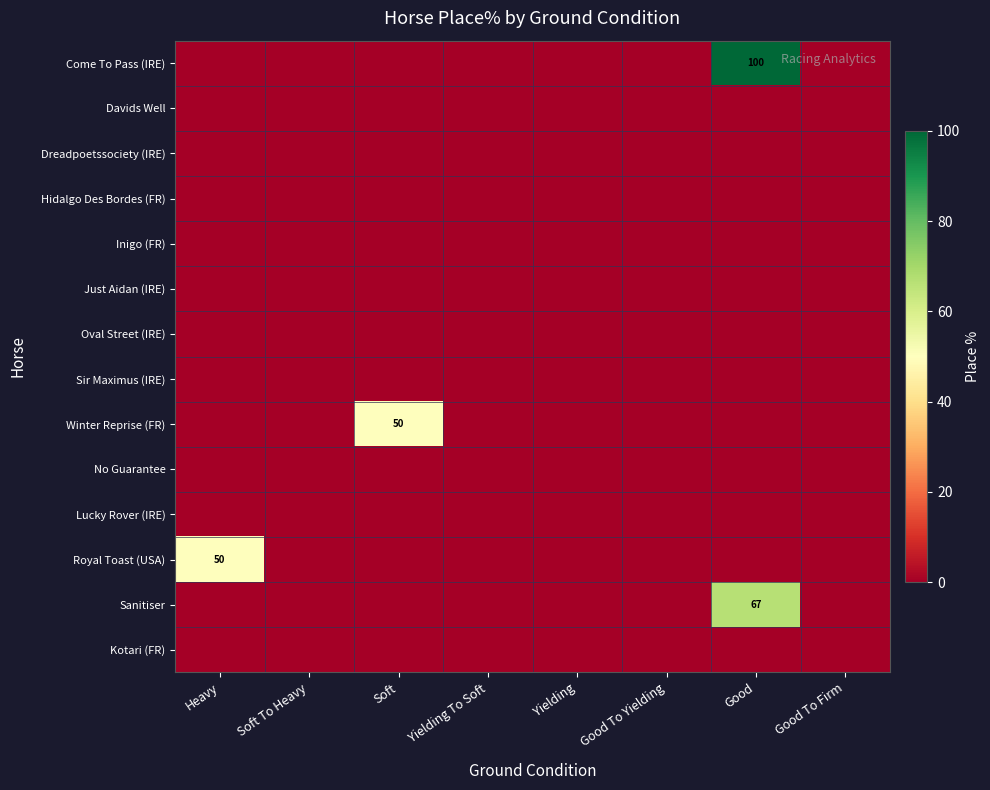

Which has a higher value, Good To Firm or Good To Yielding?

Good To Firm